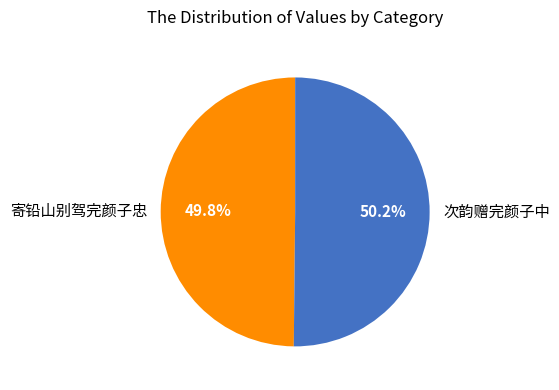

Is there any slice that represents more than half of the pie?

Yes